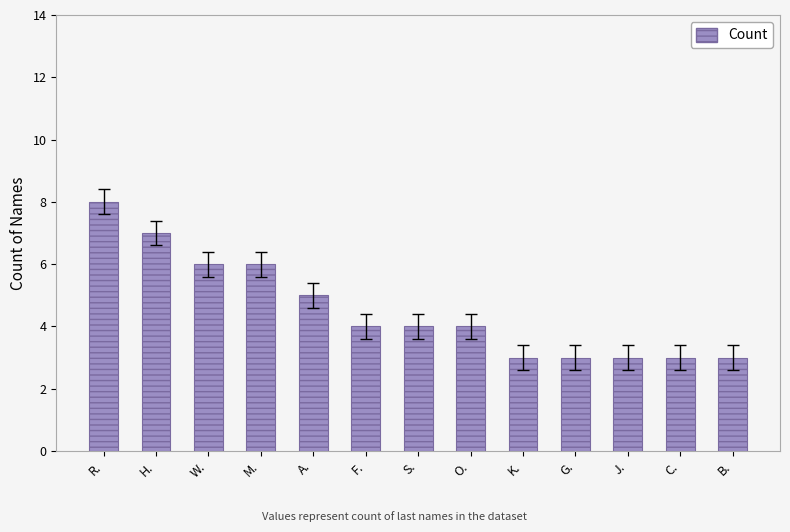

What is the average value?

5